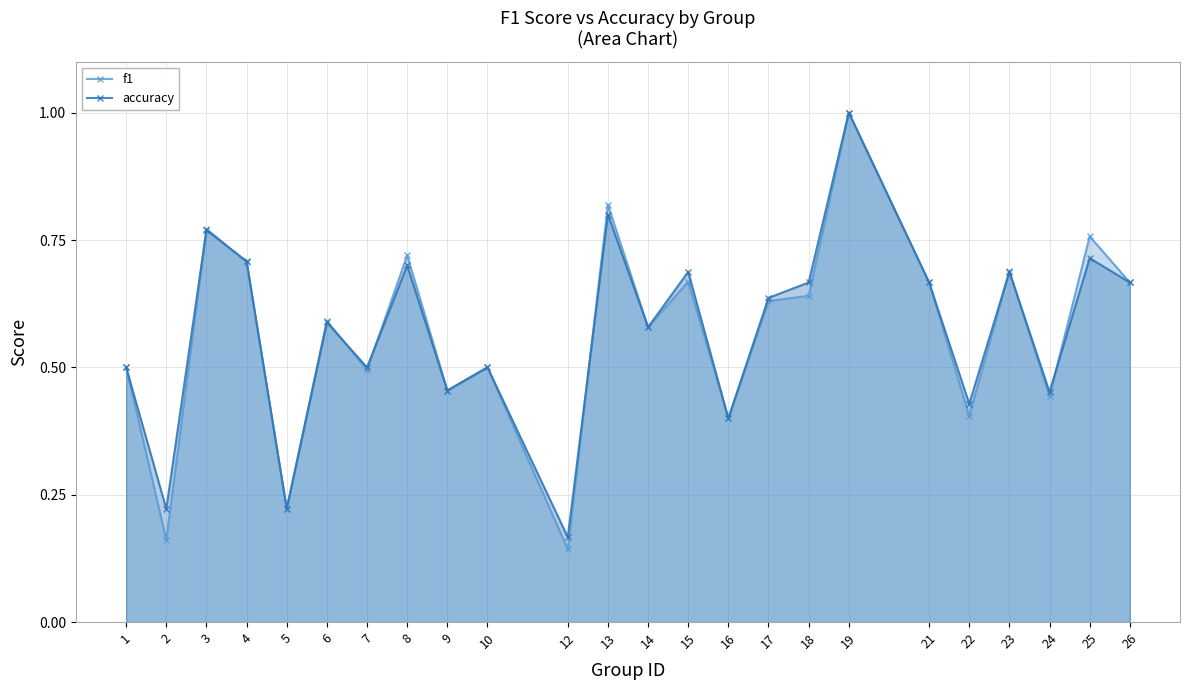

True or false: f1 and accuracy intersect in this chart.

True